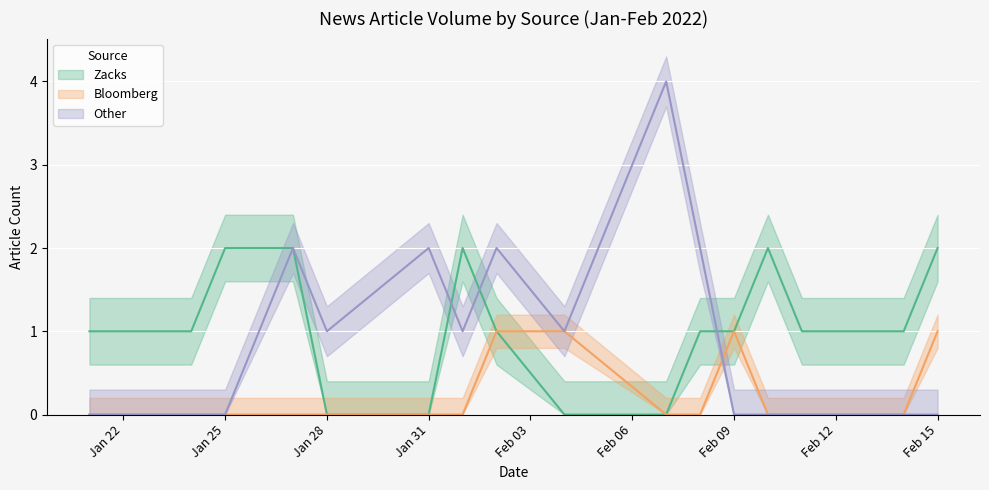

Is the value of Bloomberg at 11 greater than the value of Other at 27?

No